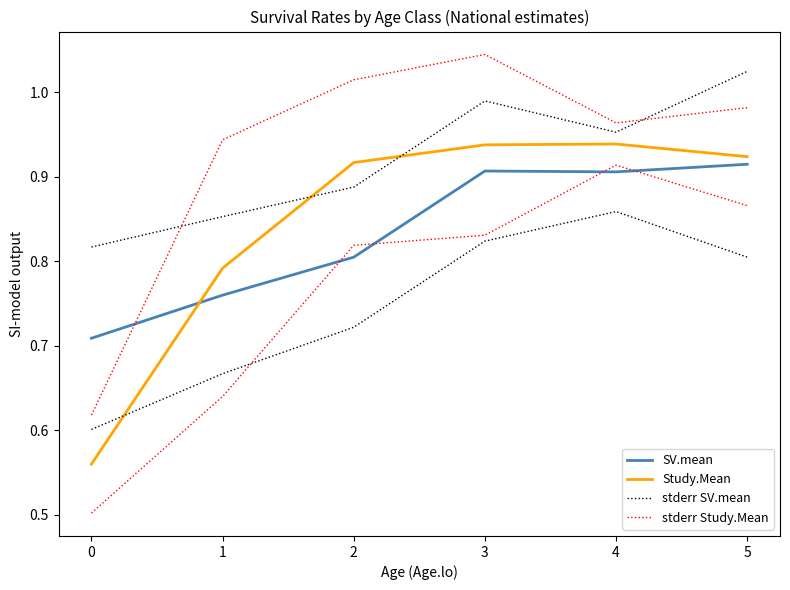

What value does the SV.mean series have at 3?

0.9